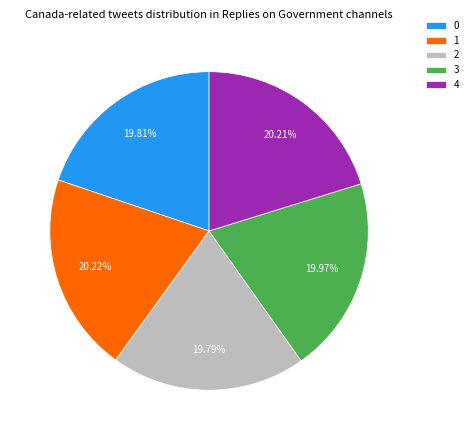

Does 4 represent more than half of the total?

No